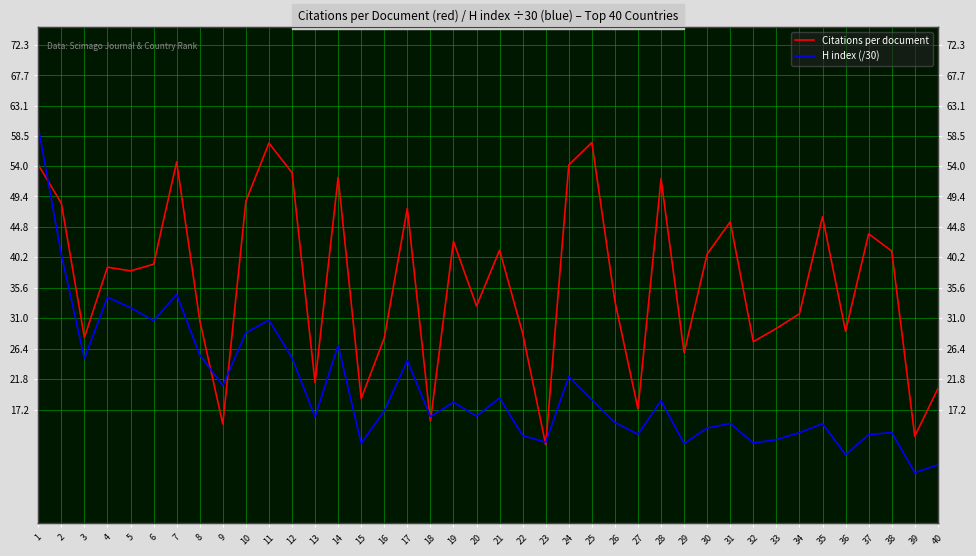

Reading left to right, list all the values displayed in this chart.

Citations per document: 54.2	48.4	28.1	38.7	38.2	39.2	54.6	30.7	15.0	48.7	57.5	53.0	21.3	52.3	18.9	28.0	47.6	15.4	42.6	32.9	41.3	28.7	11.9	54.2	57.6	33.5	17.3	52.1	25.8	40.7	45.6	27.5	29.5	31.7	46.3	29.0	43.8	41.1	13.2	20.3
H index (/30): 59.9	40.6	24.9	34.2	32.6	30.6	34.6	25.4	20.8	28.8	30.7	25.0	16.1	26.9	12.1	17.0	24.6	16.1	18.3	16.2	19.0	13.3	12.3	22.2	18.7	15.2	13.5	18.5	12.1	14.4	15.1	12.1	12.7	13.7	15.1	10.4	13.4	13.7	7.7	8.8